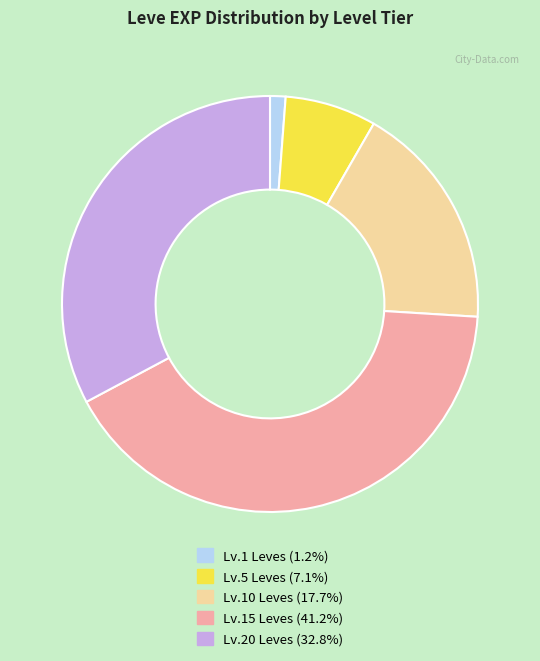

Does any single category account for the majority?

No